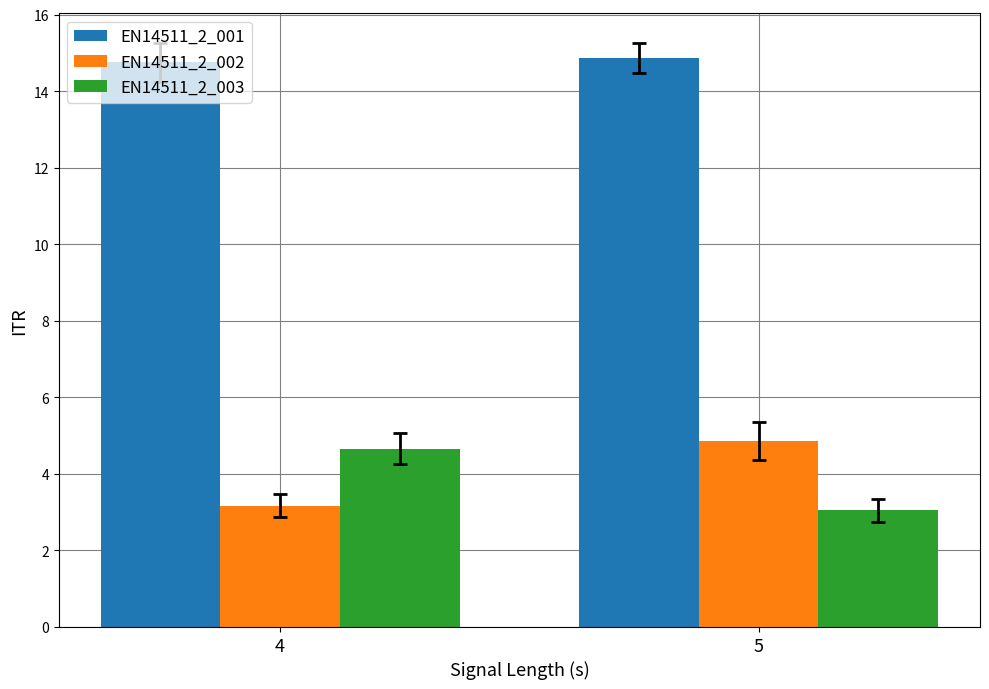

What is the total value across all series at 5?

22.8